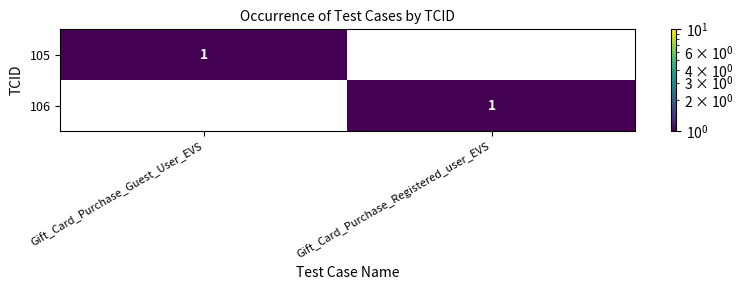

The value of 105 at Gift_Card_Purchase_Guest_User_EVS is 1. True or false?

True